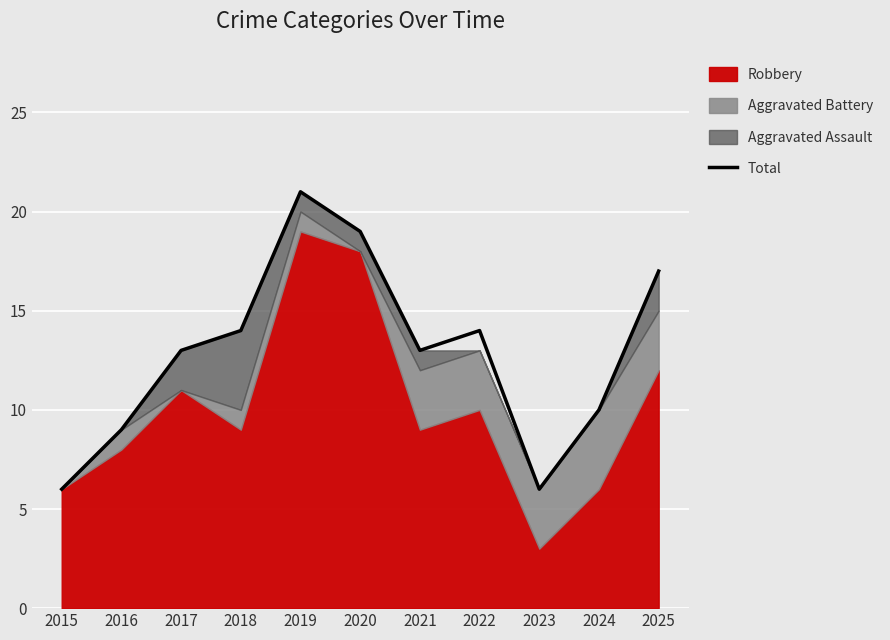

The value at 2016 is 9. True or false?

True